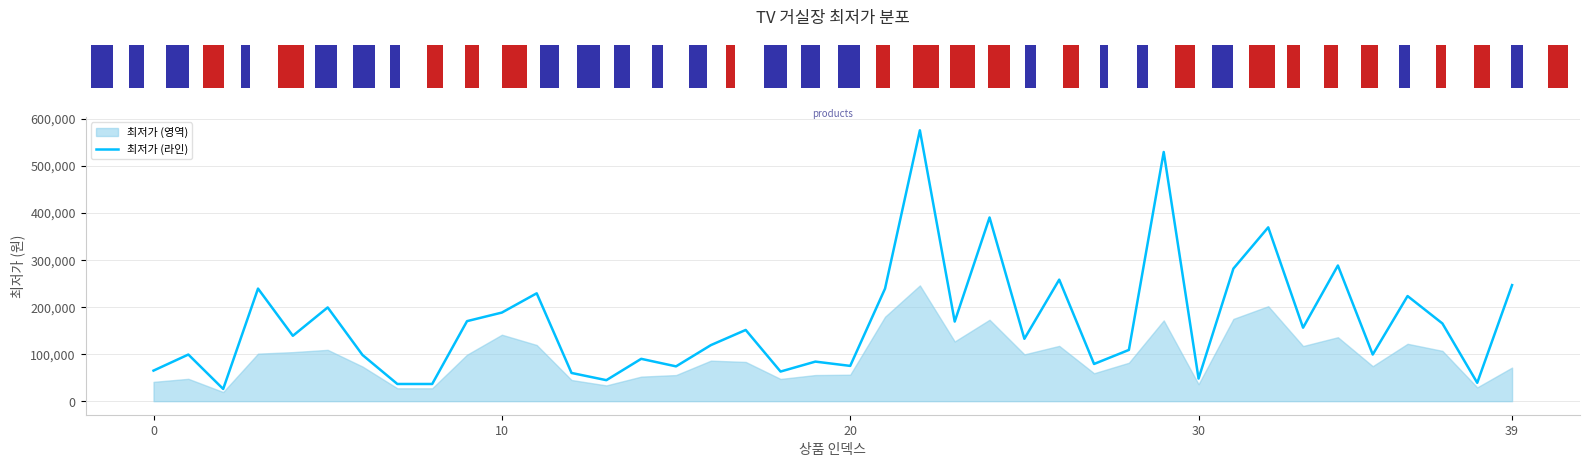

What is the label of the 33rd point from the right?

7